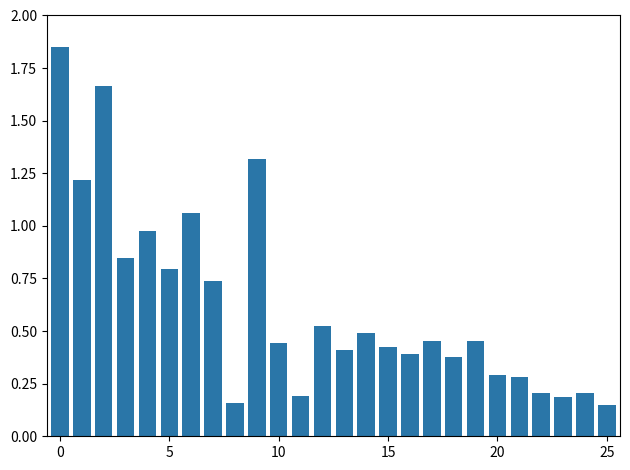

How many data points does each series have?

26